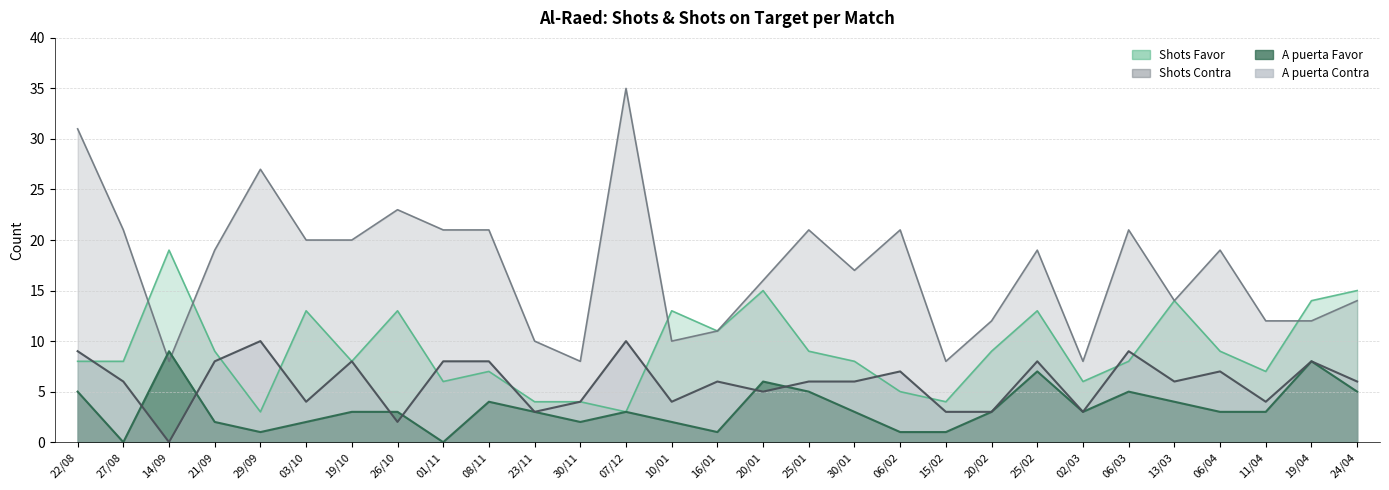

How many lines are shown in the chart?

4